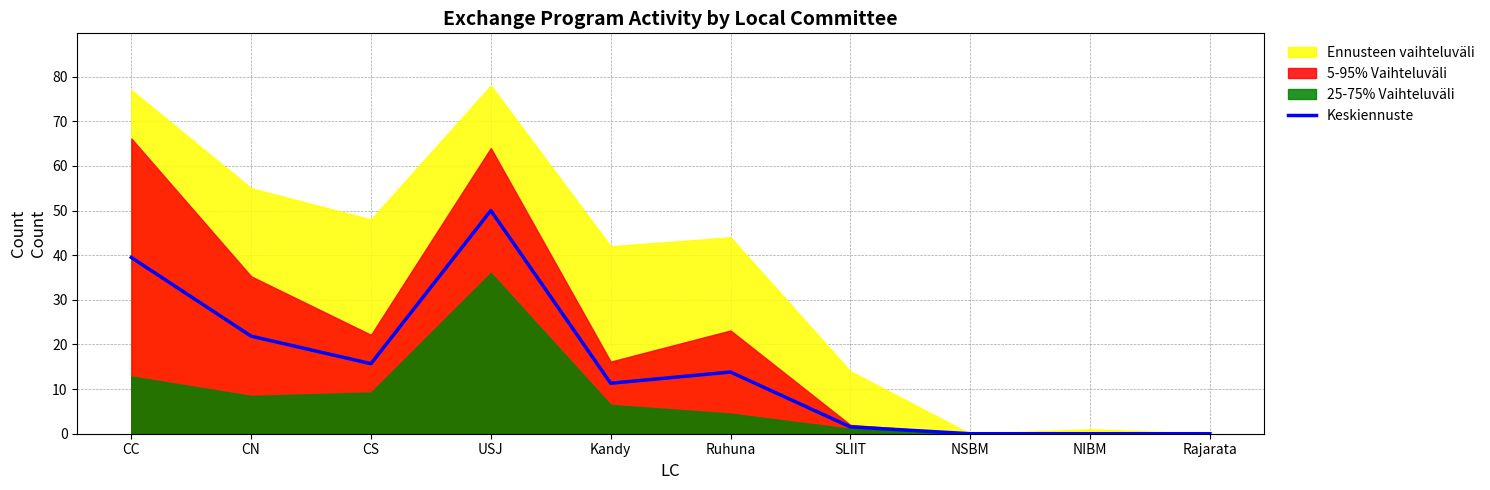

Where is the first local minimum?

CS